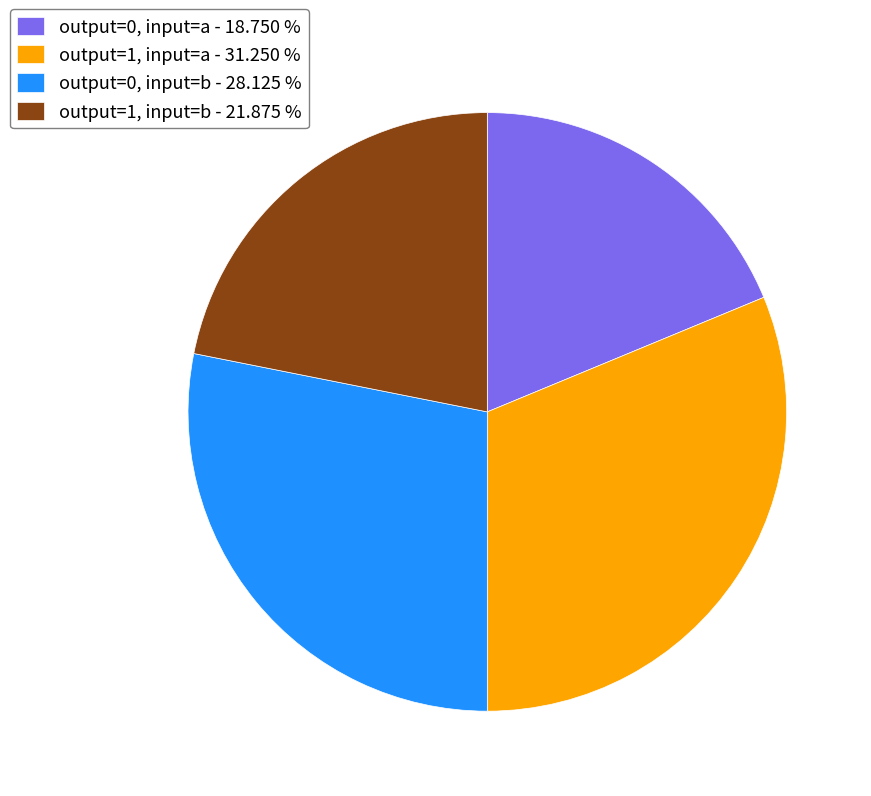

Do output=0, input=b - 28.125 % and output=1, input=a - 31.250 % together represent more than half of the pie?

Yes